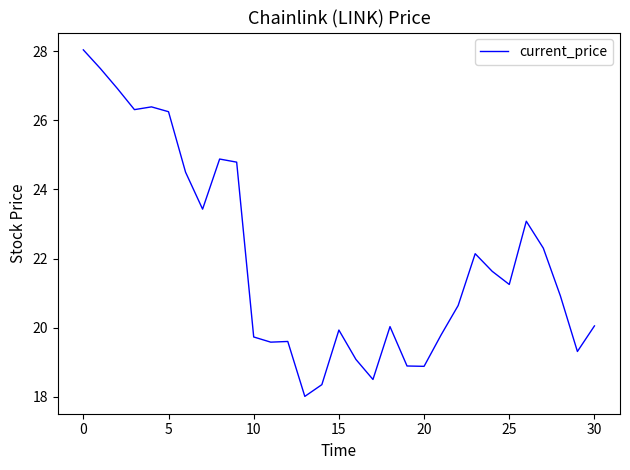

What is the smallest value displayed?

18.0